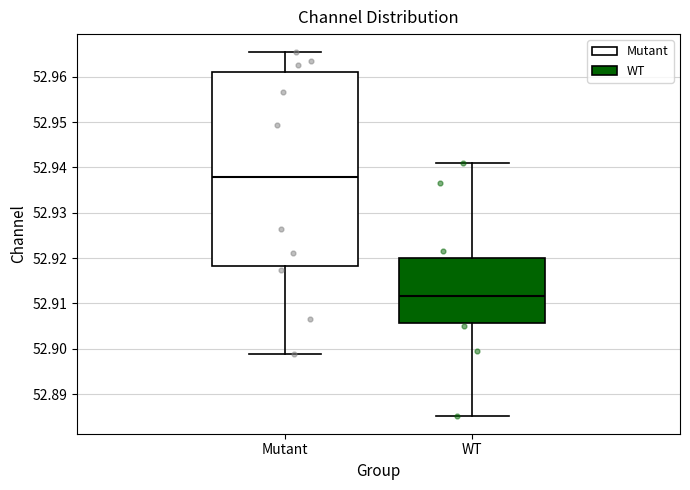

Reading left to right, read every box against the y-axis: the position of its median line, the range the box covers, and the ends of its whiskers. The values are not printed on the chart, so give them approximately, as read against the axis.

Mutant: median 52.938, box 52.918 to 52.961, whiskers 52.899 to 52.965
WT: median 52.912, box 52.906 to 52.920, whiskers 52.885 to 52.941